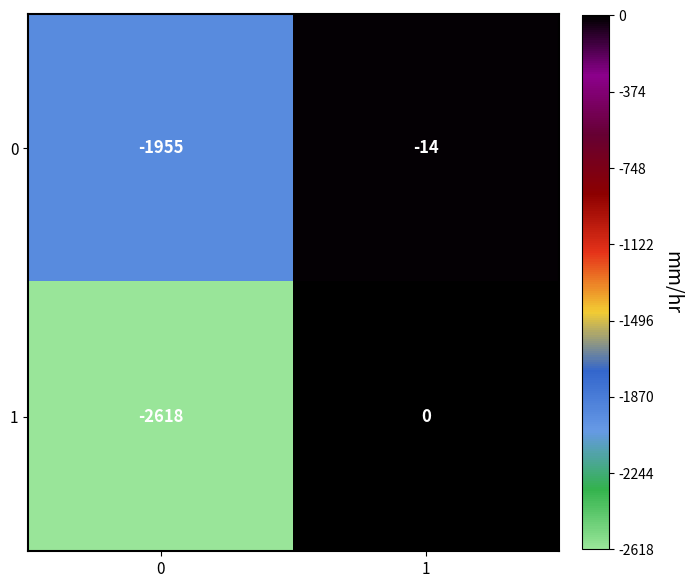

True or false: 1 has a value of 0 at 1.

True